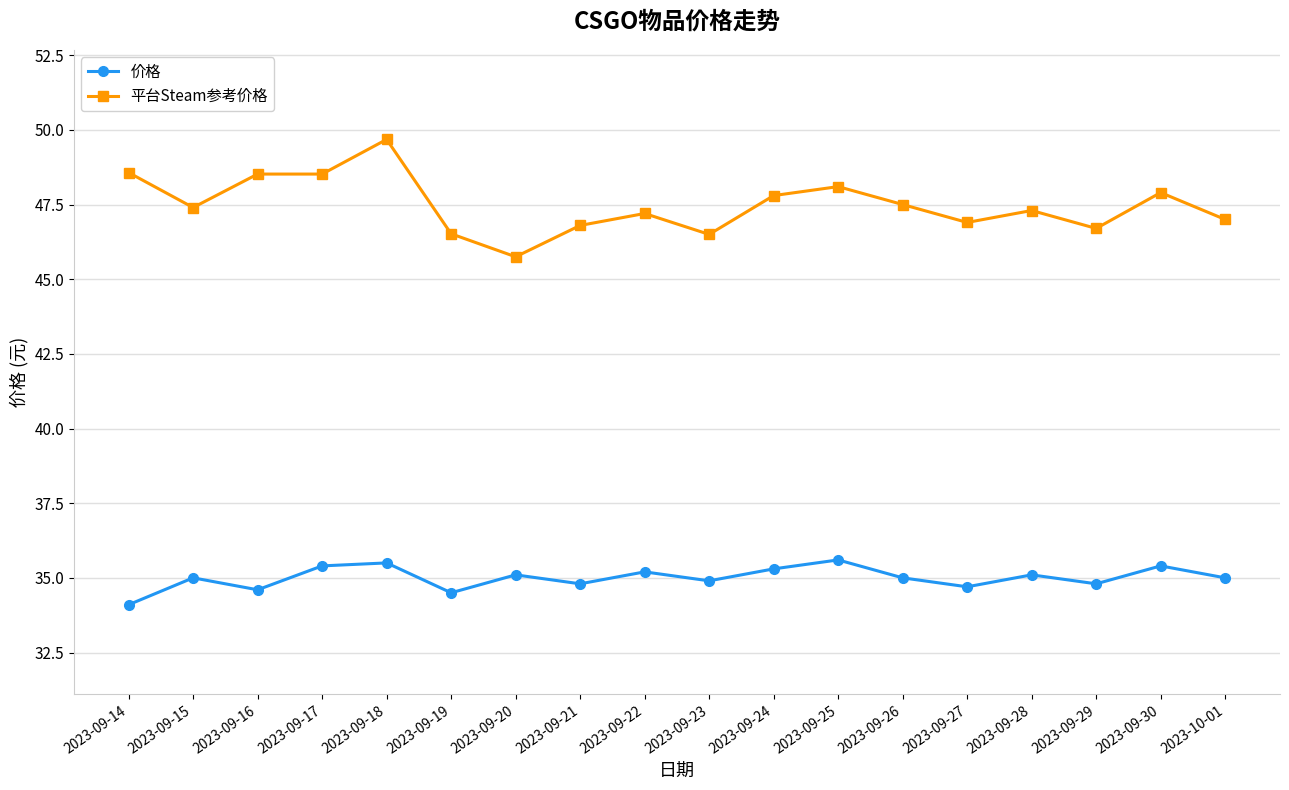

Is the value of 平台Steam参考价格 at 2023-09-27 greater than the value of 价格 at 2023-09-20?

Yes